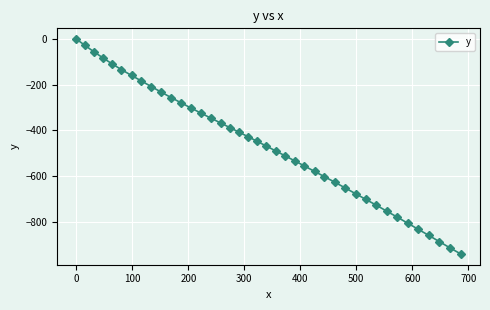

What is the smallest value displayed?

-940.8